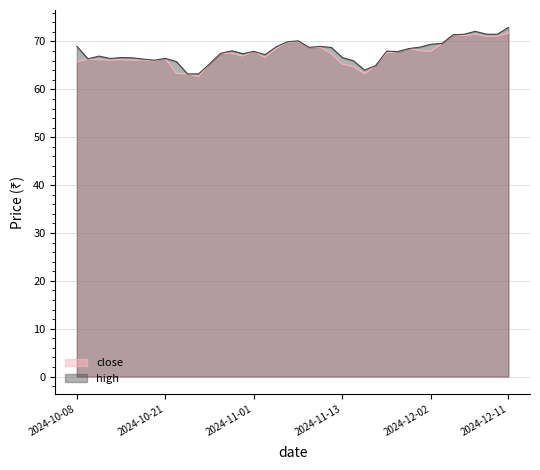

True or false: close has a value of 94.4 at 2024-12-06.

False